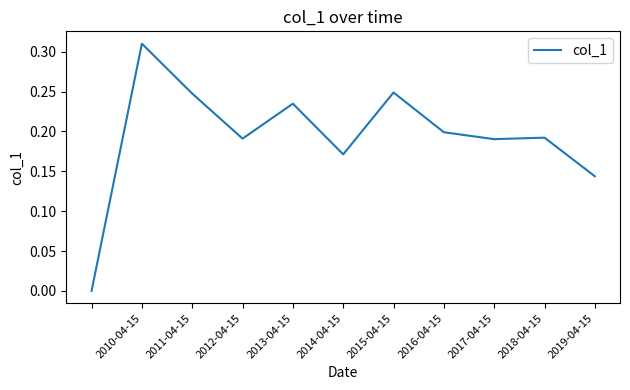

What is the maximum value shown in the chart?

0.3